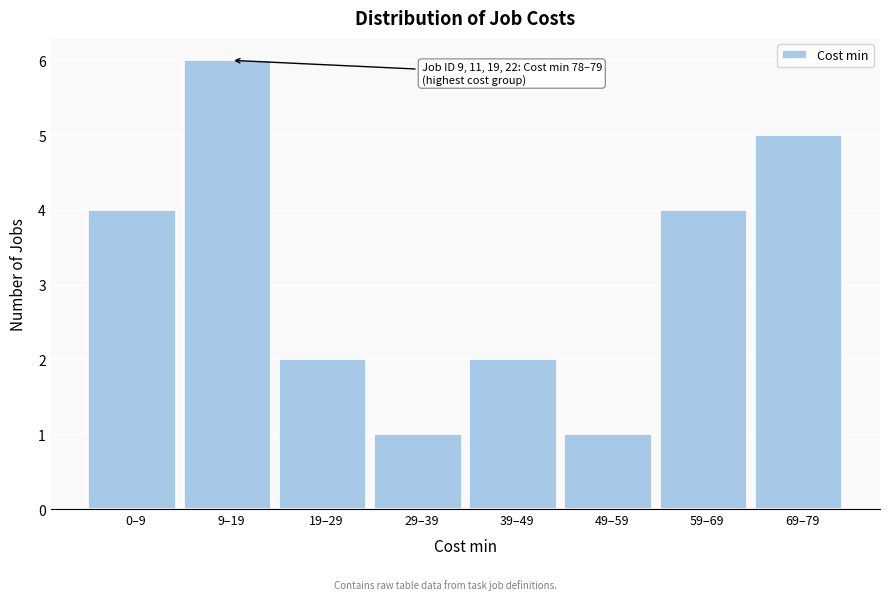

Reading right to left, list all the values displayed in this chart.

5	4	1	2	1	2	6	4